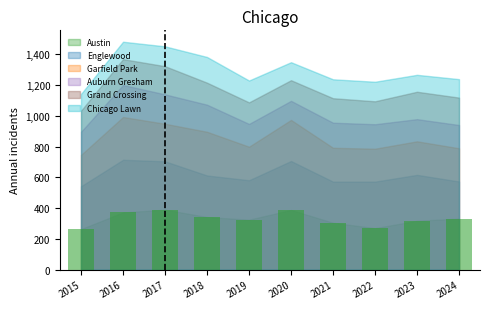

What is the change in value from 2017 to 2024?

-58